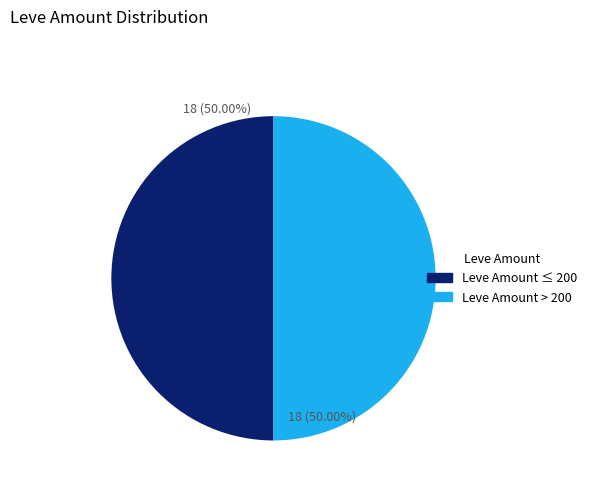

How many segments does this pie chart have?

2